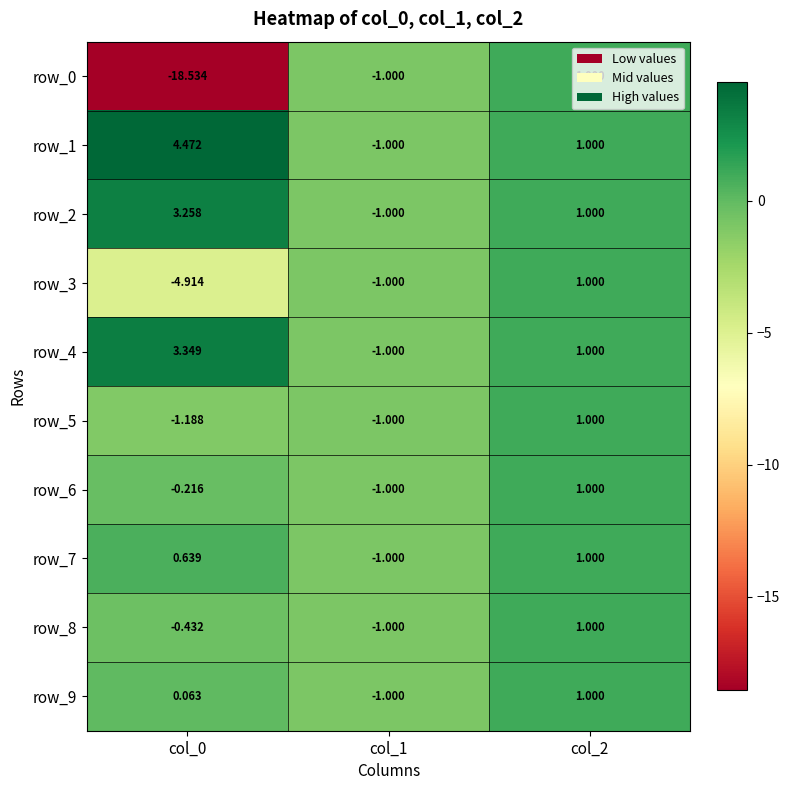

How many positive values does the row_4 series have?

2